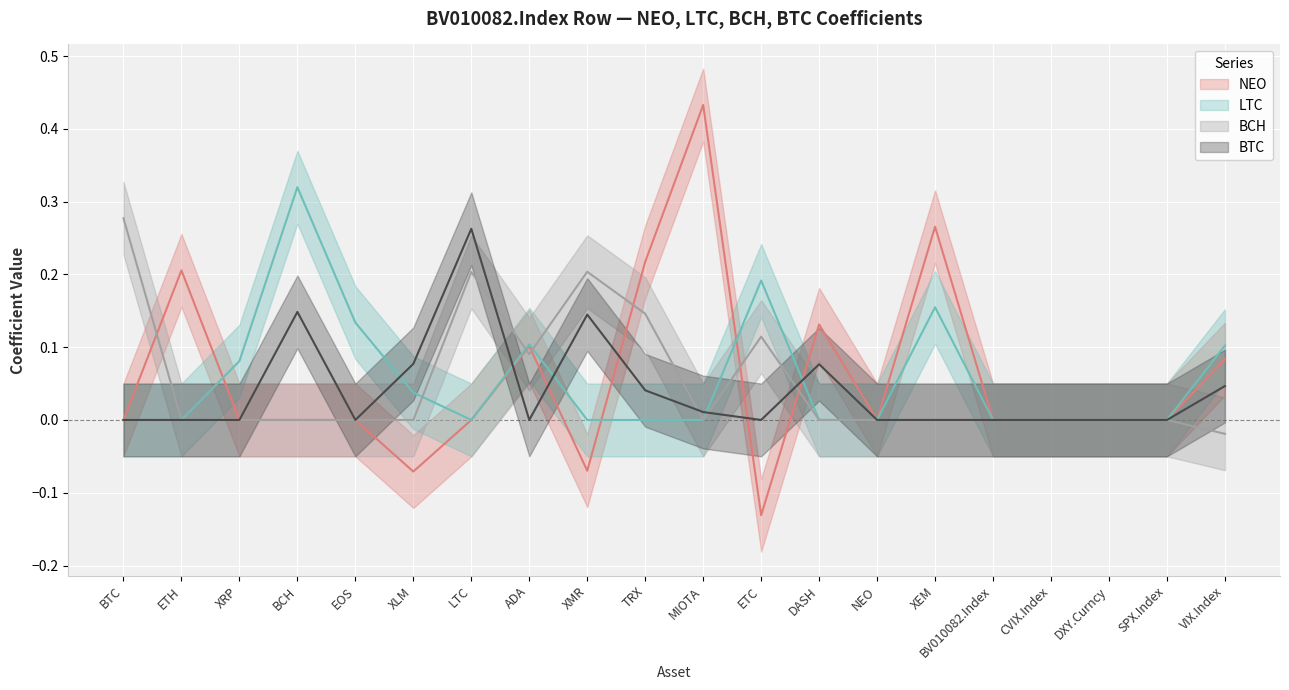

The LTC series shows -0.1 at DASH. True or false?

False